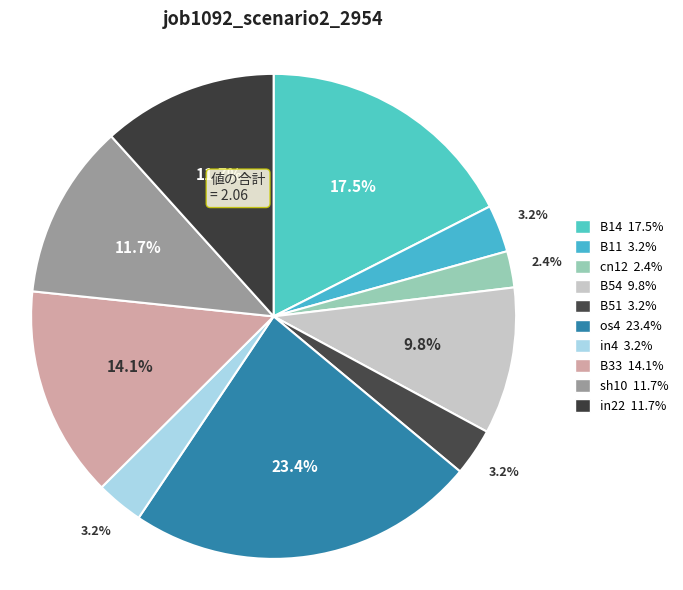

To the nearest percent, what portion does B14 represent?

18%